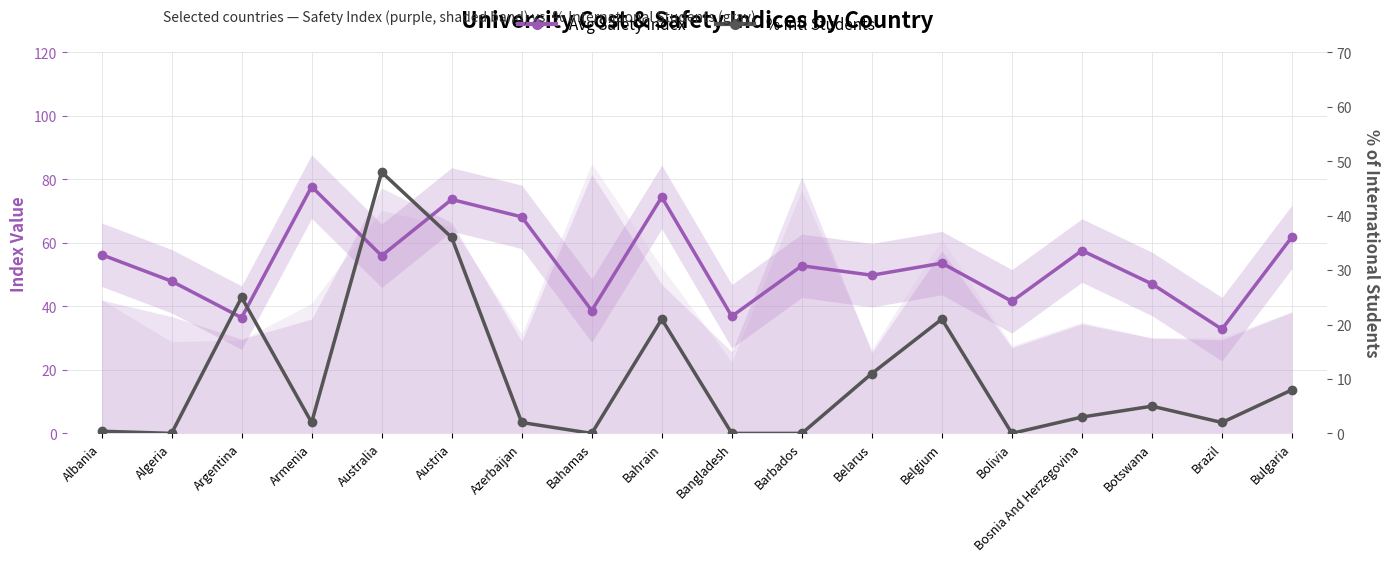

Which series has the largest range (max minus min)?

% Intl Students